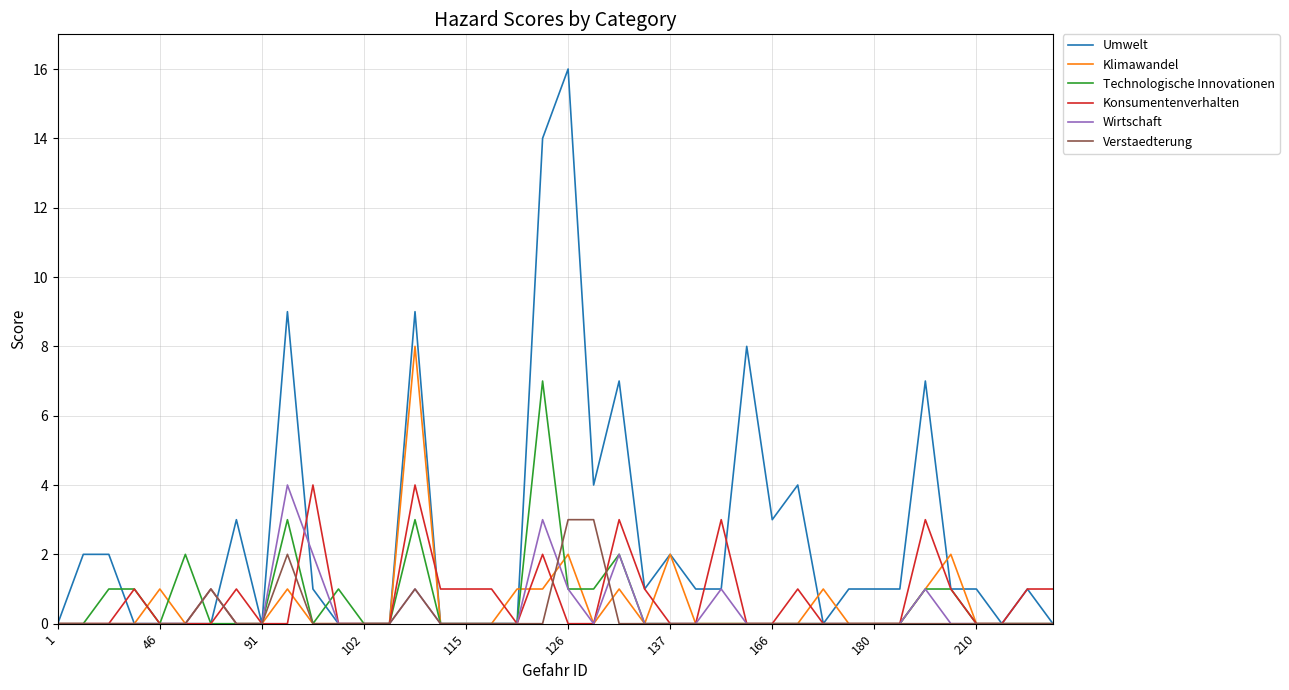

Which series has the widest spread of values?

Umwelt